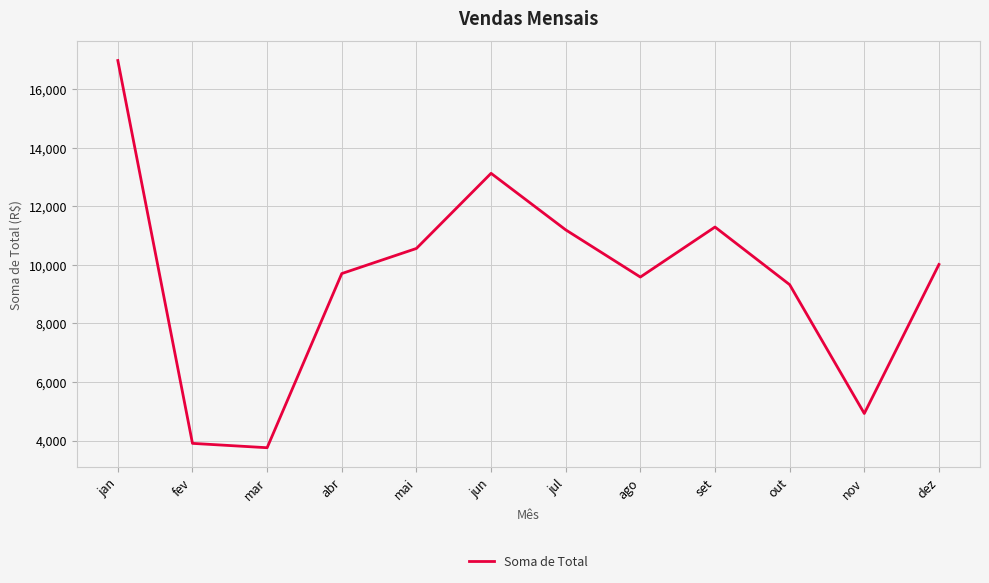

What is the difference between the maximum and minimum values?

13223.0